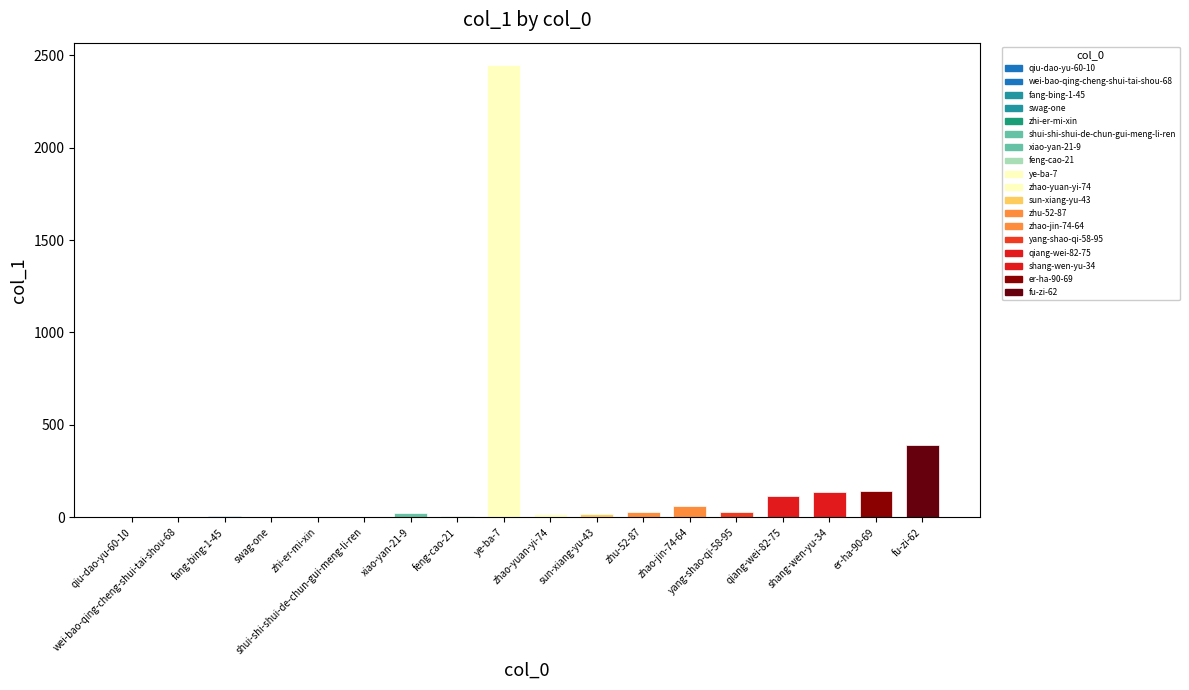

What is the change in value from zhi-er-mi-xin to sun-xiang-yu-43?

+19